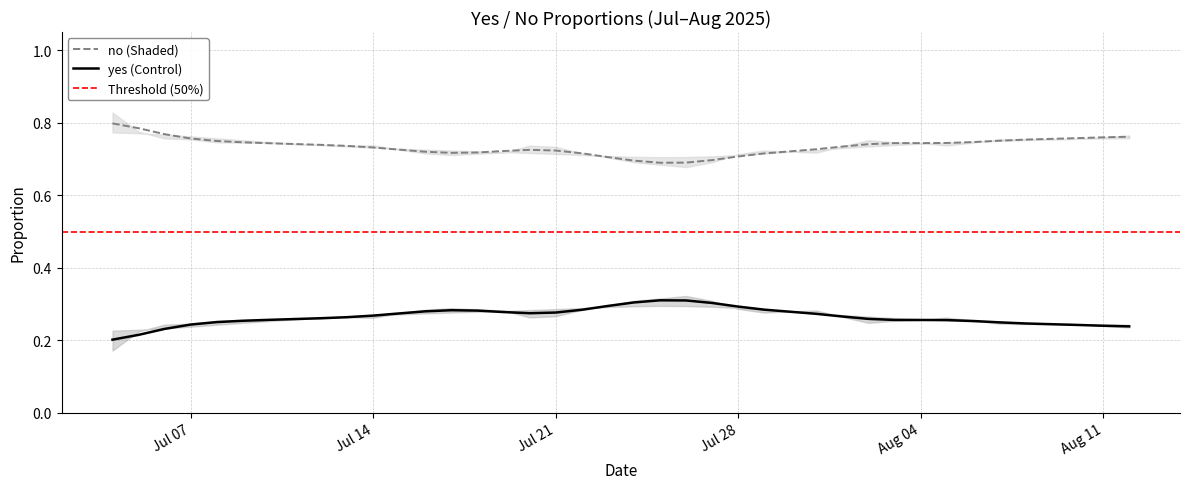

What is the label of the 28th point from the left?

2025-07-31